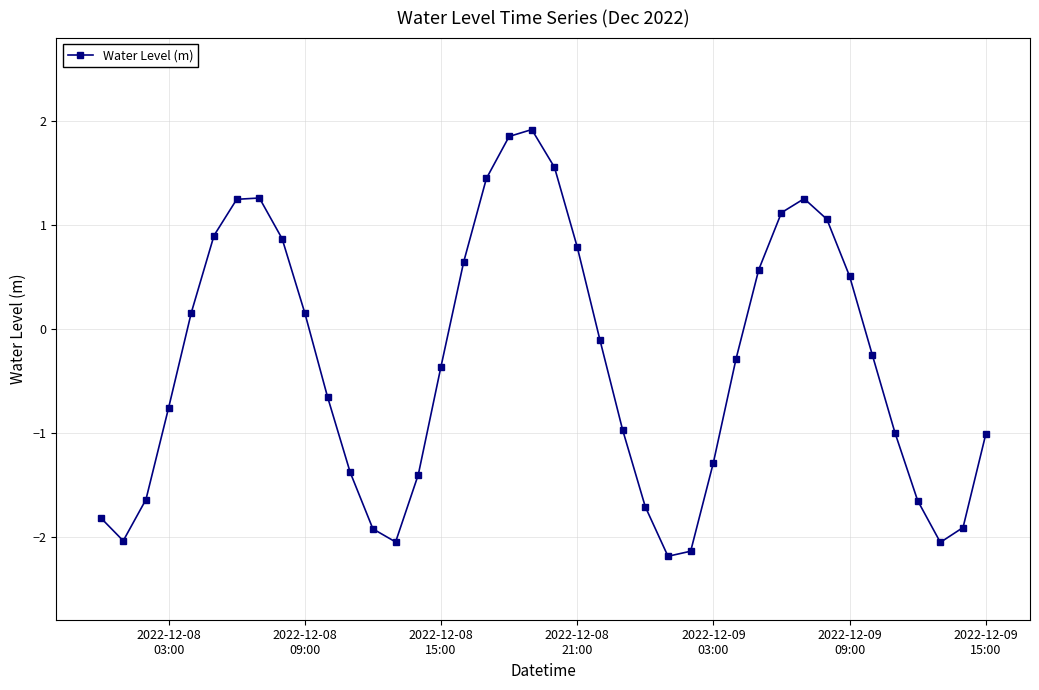

What is the value of the 10th point from the left?

0.2